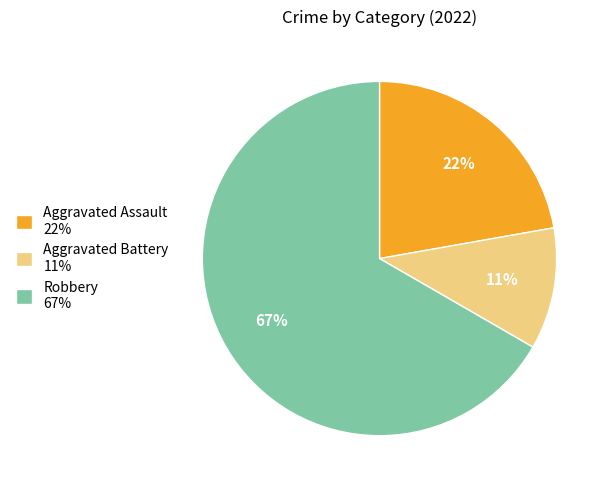

To the nearest percent, what is the combined percentage of Aggravated Battery and Robbery?

78%